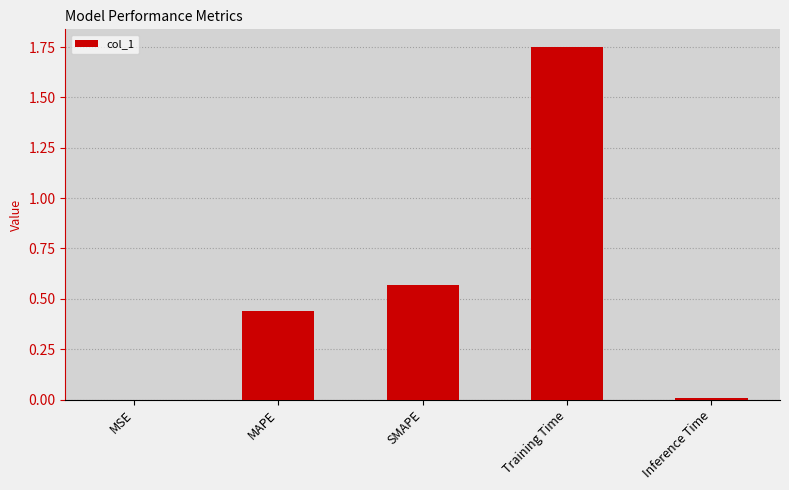

What is the sum of all values?

2.8